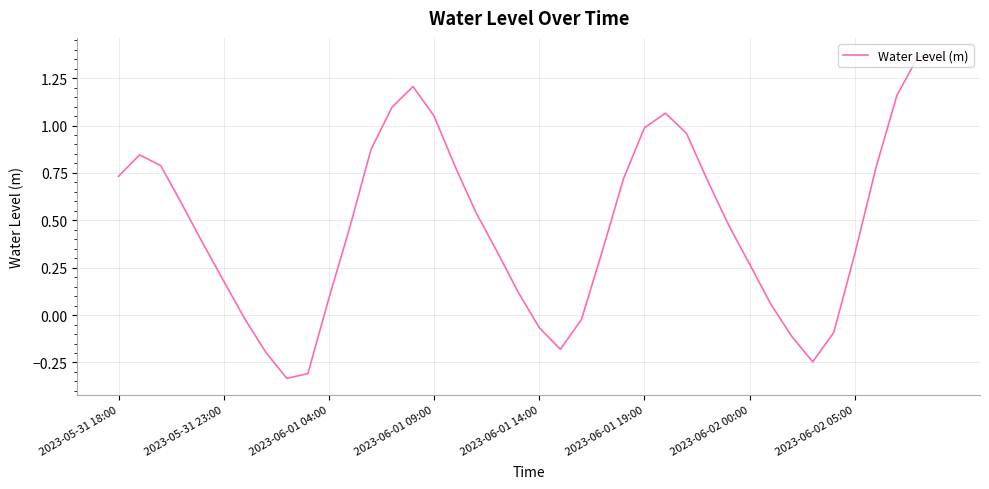

At which category does the data reach its first local valley?

8